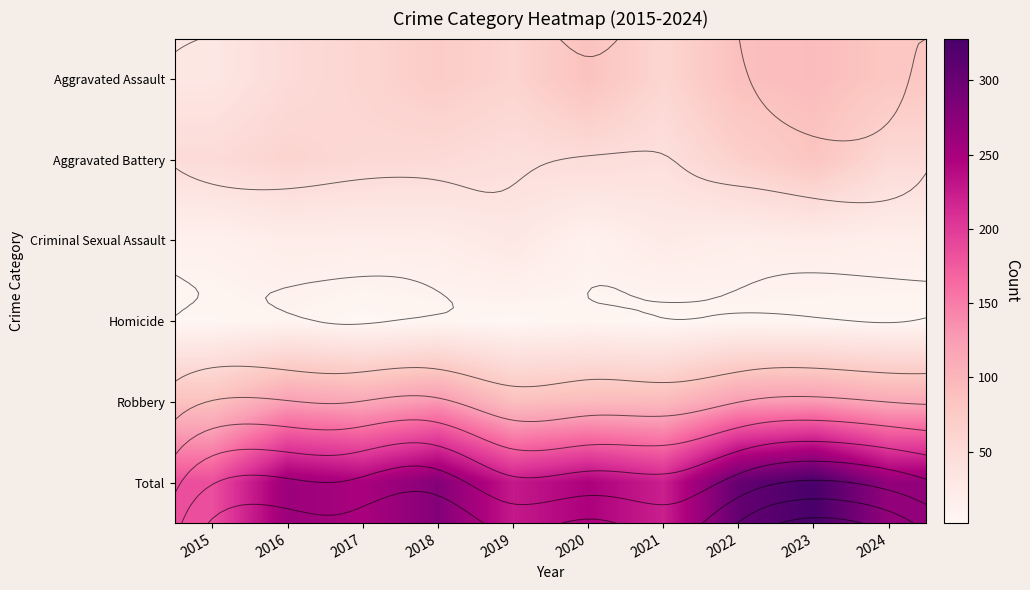

List the series in order of their peak value, highest first.

Total, Robbery, Aggravated Assault, Aggravated Battery, Criminal Sexual Assault, Homicide